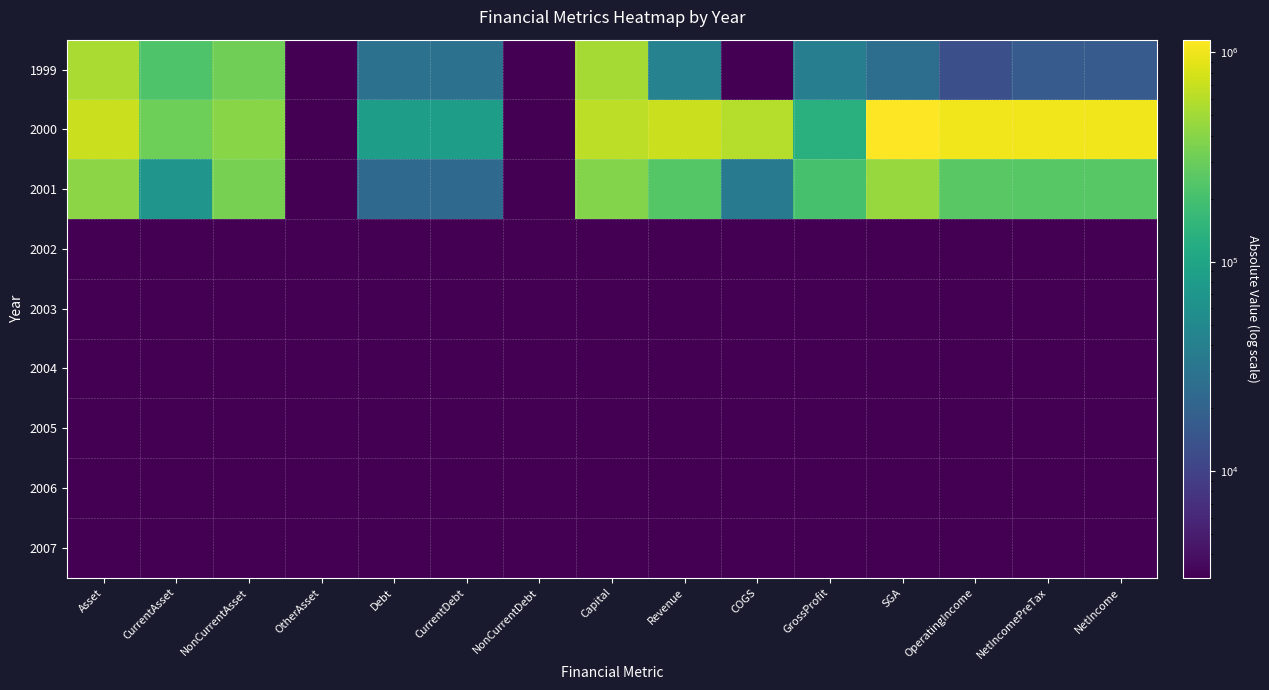

What is the greatest value displayed?

1148091.0